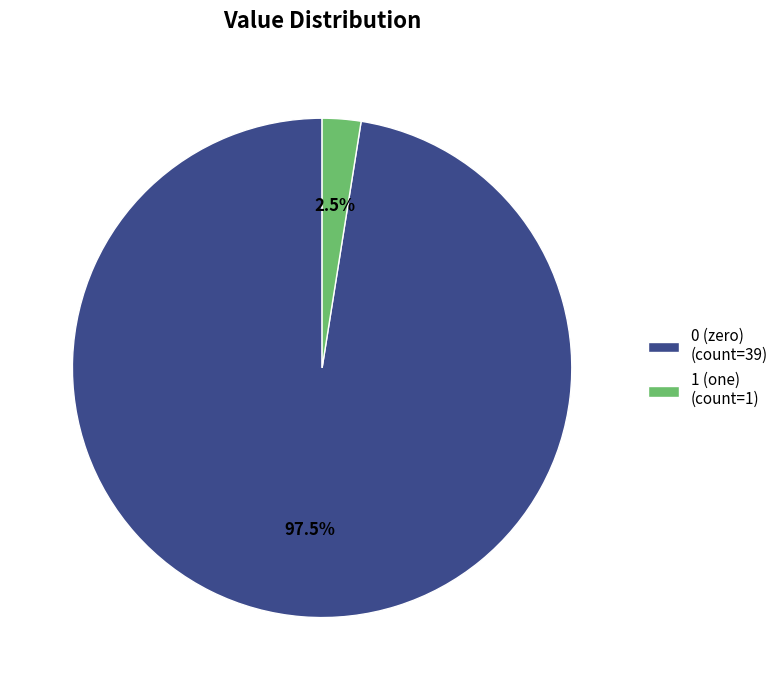

Is 0 (zero) (count=39) the majority of the pie?

Yes